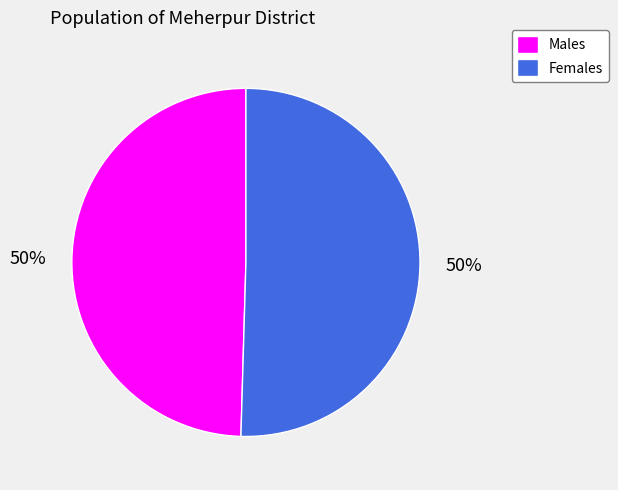

To the nearest percent, what is the average slice percentage?

50%